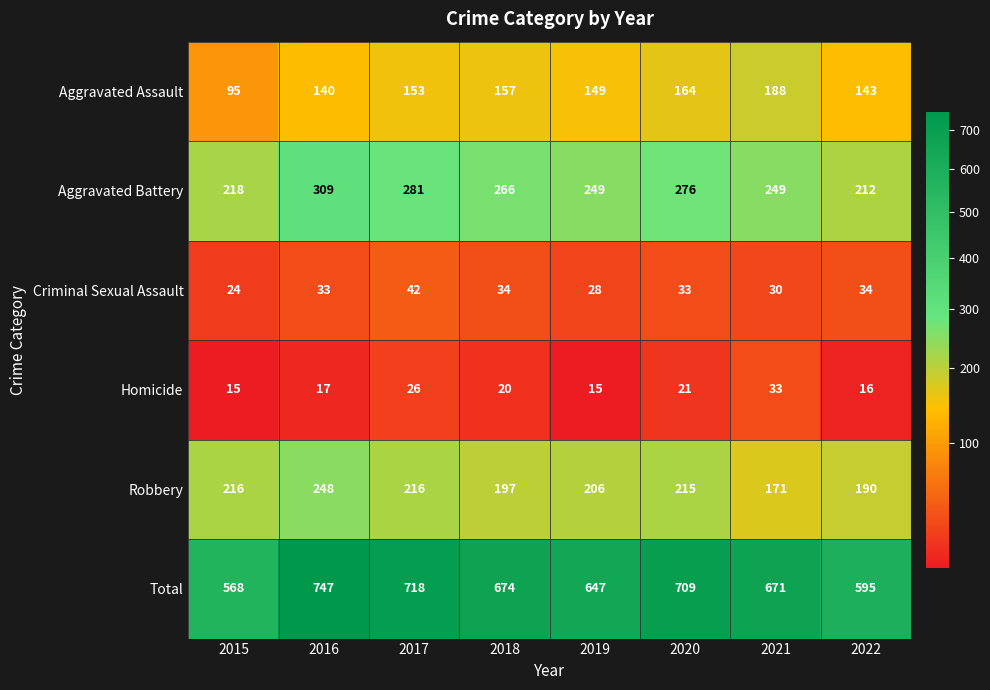

What is the approximate value of Robbery at 2020?

215